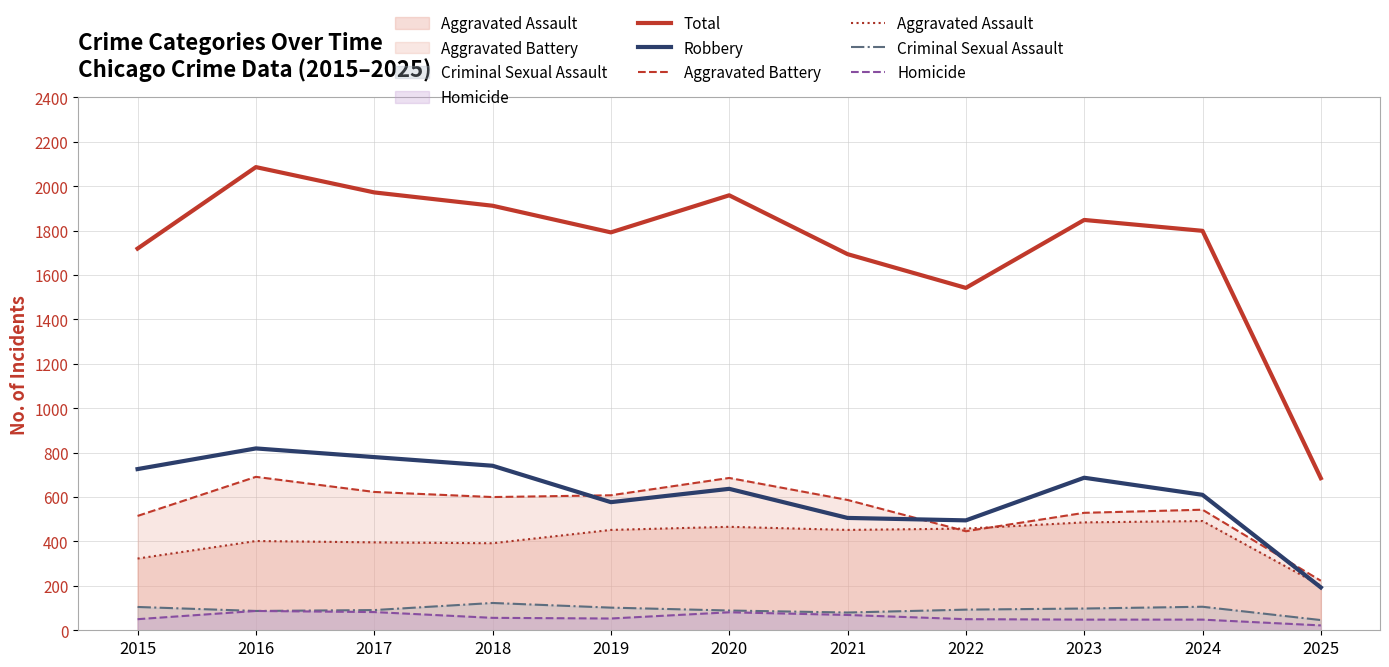

How many data points in Aggravated Assault are less than 452?

5